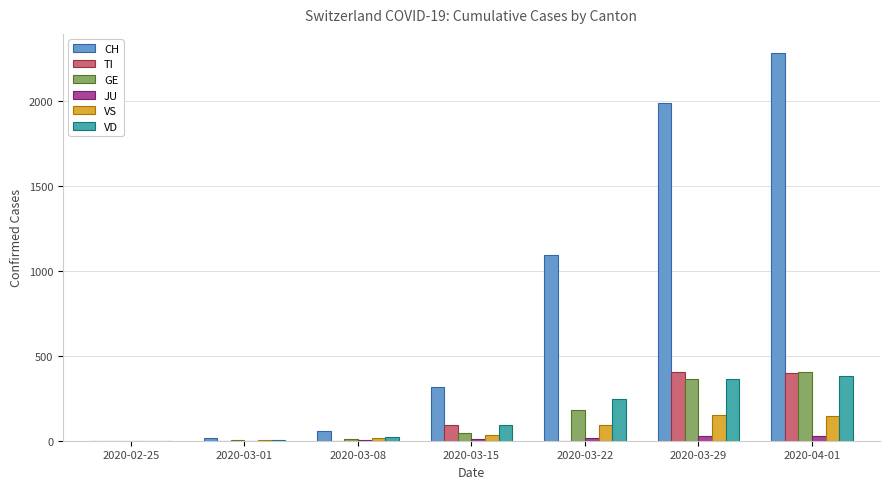

Which series has the largest total across all categories?

CH